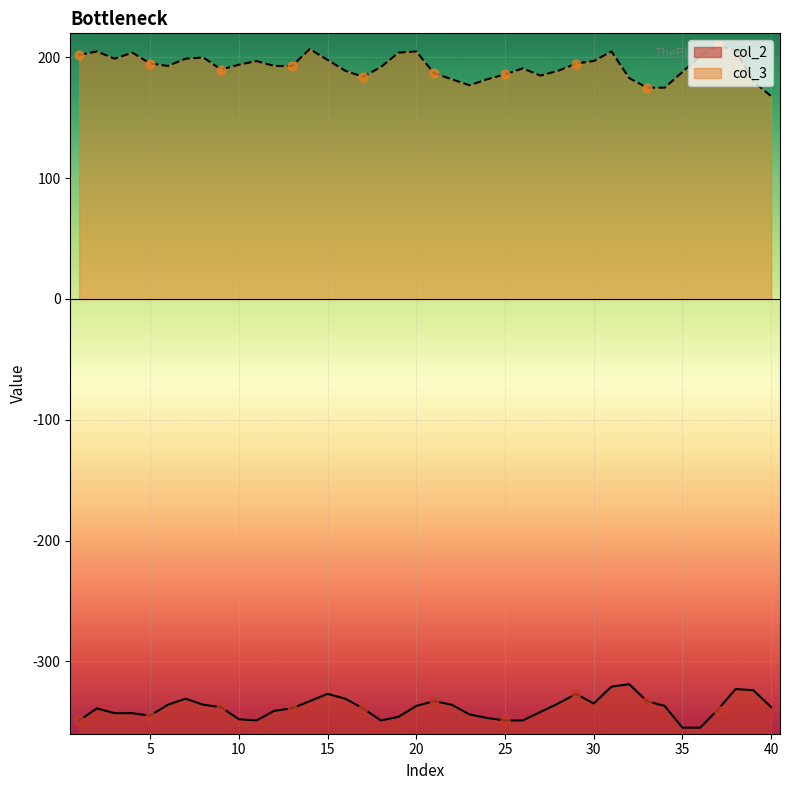

What is the change in value from 5 to 37?

+5